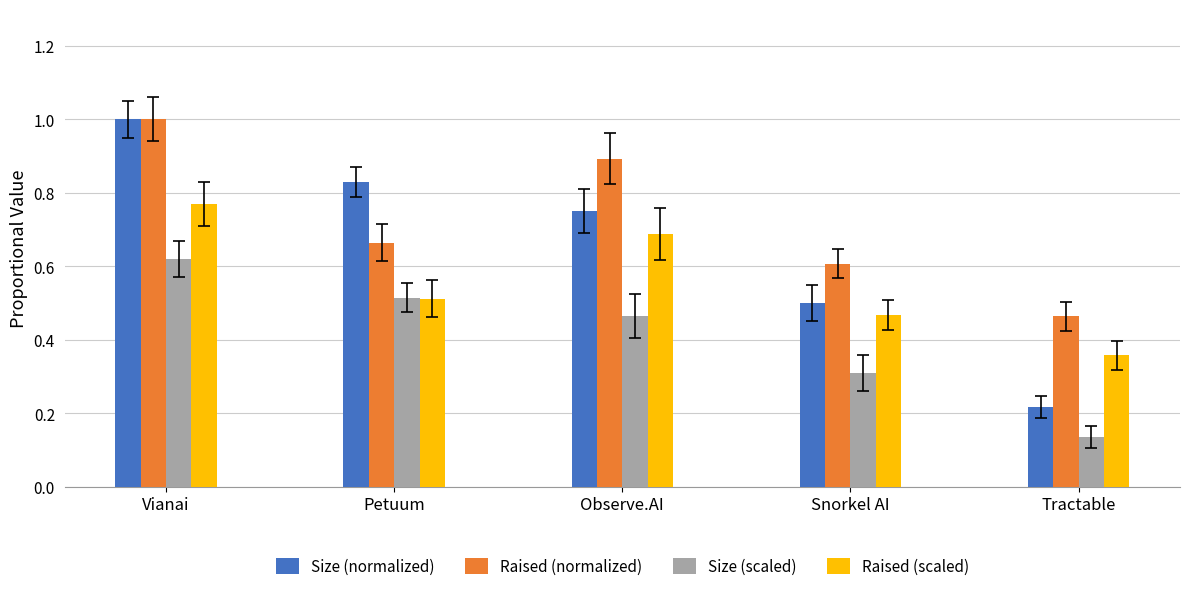

The value of Size (normalized) at Tractable is 0.4. True or false?

False